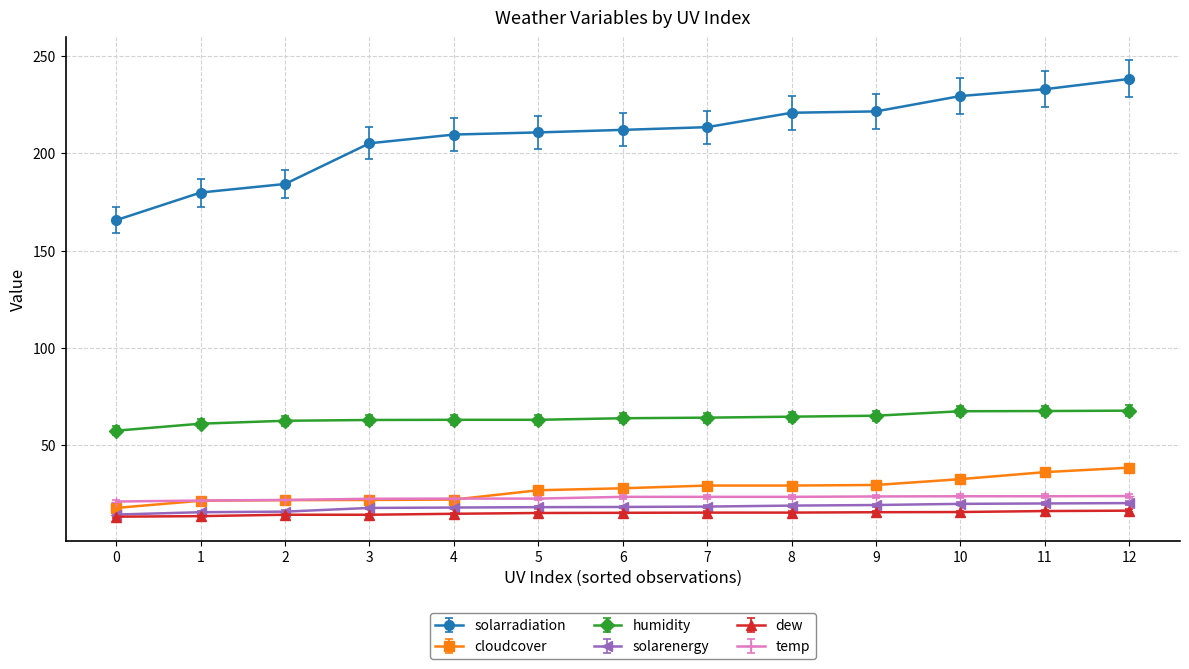

List the series in order of their peak value, lowest first.

dew, solarenergy, temp, cloudcover, humidity, solarradiation